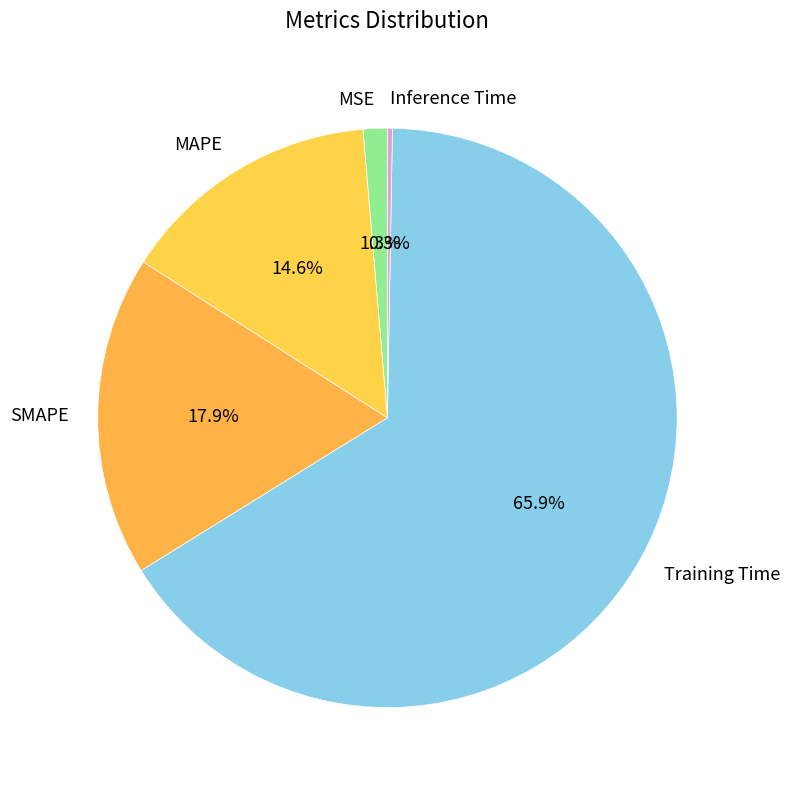

What percentage is NOT represented by SMAPE?

82.1%